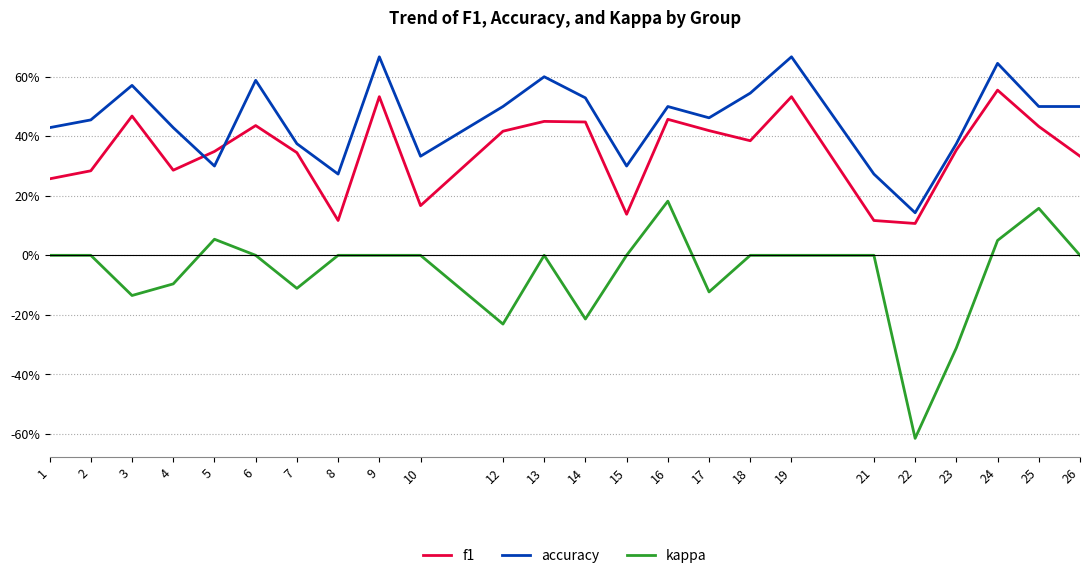

Is the value of accuracy at 3 greater than the value of f1 at 9?

Yes